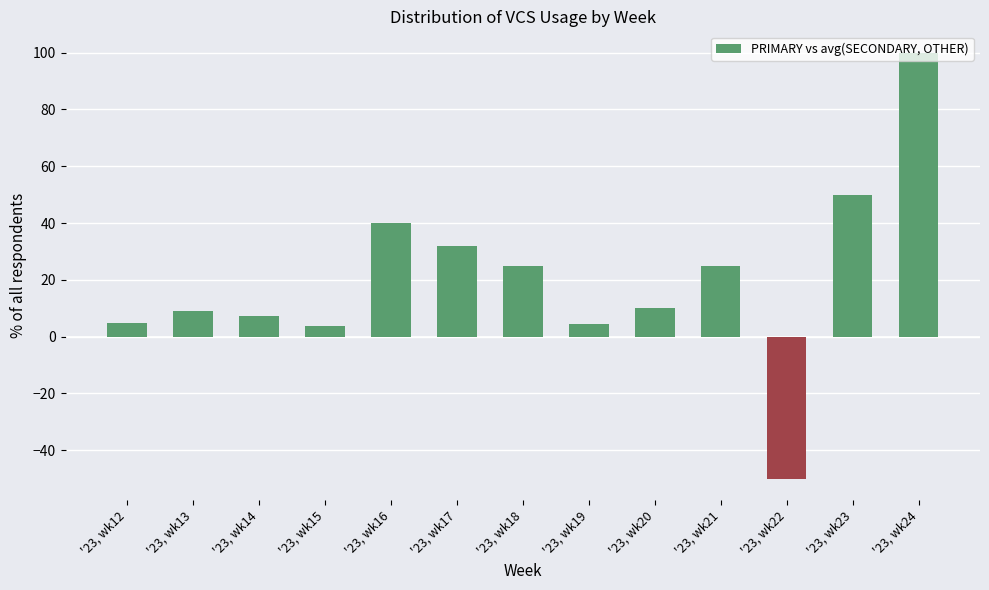

True or false: the data shows 7.1 at '23, wk14.

True